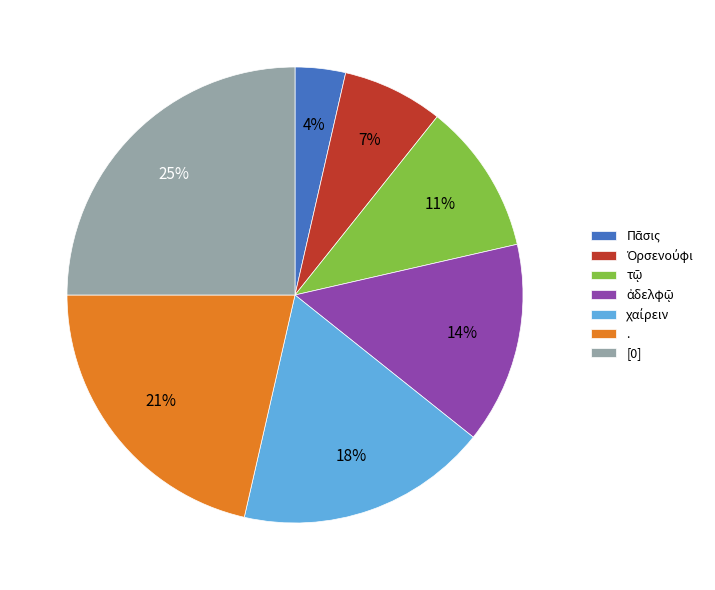

Which slice is the largest?

[0]